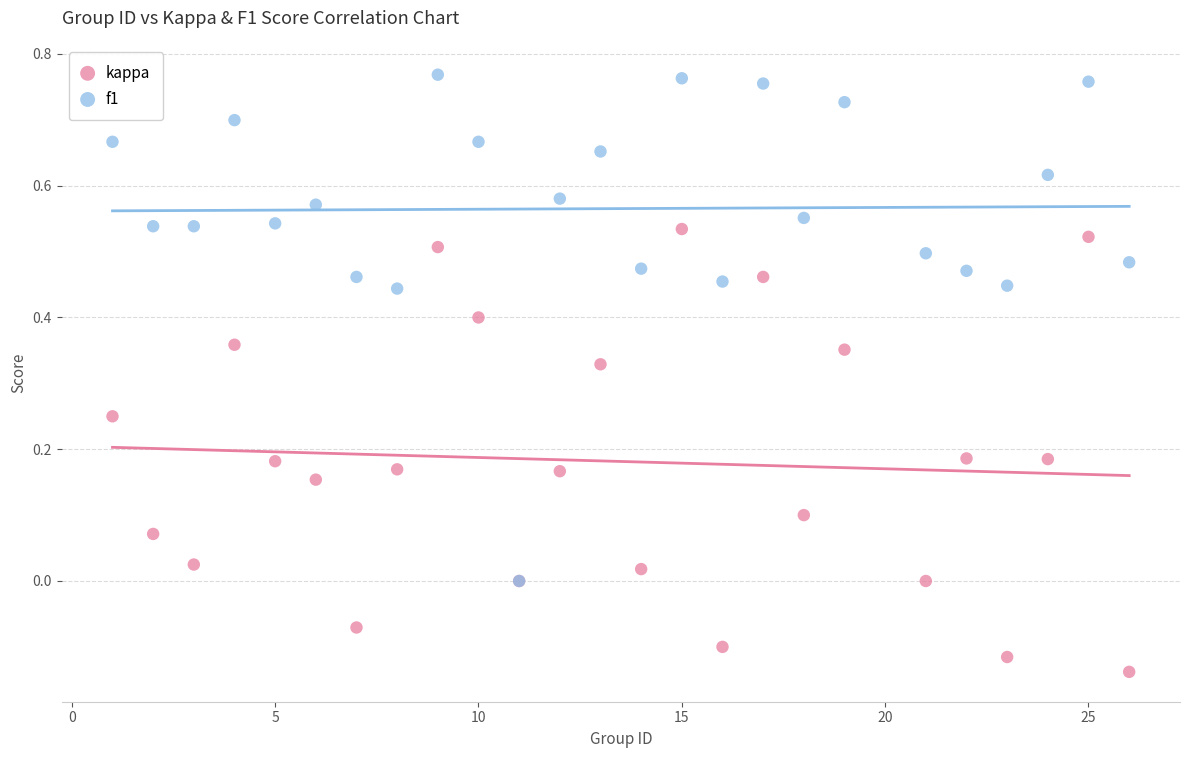

Which series reaches the minimum Y coordinate?

kappa